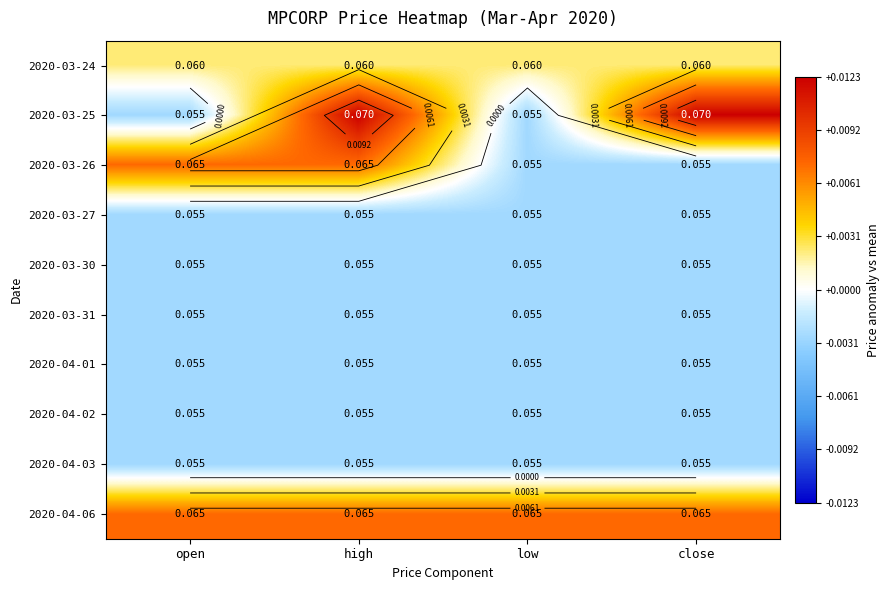

List the series in order of their peak value, highest first.

2020-03-25, 2020-03-26, 2020-04-06, 2020-03-24, 2020-03-27, 2020-03-30, 2020-03-31, 2020-04-01, 2020-04-02, 2020-04-03